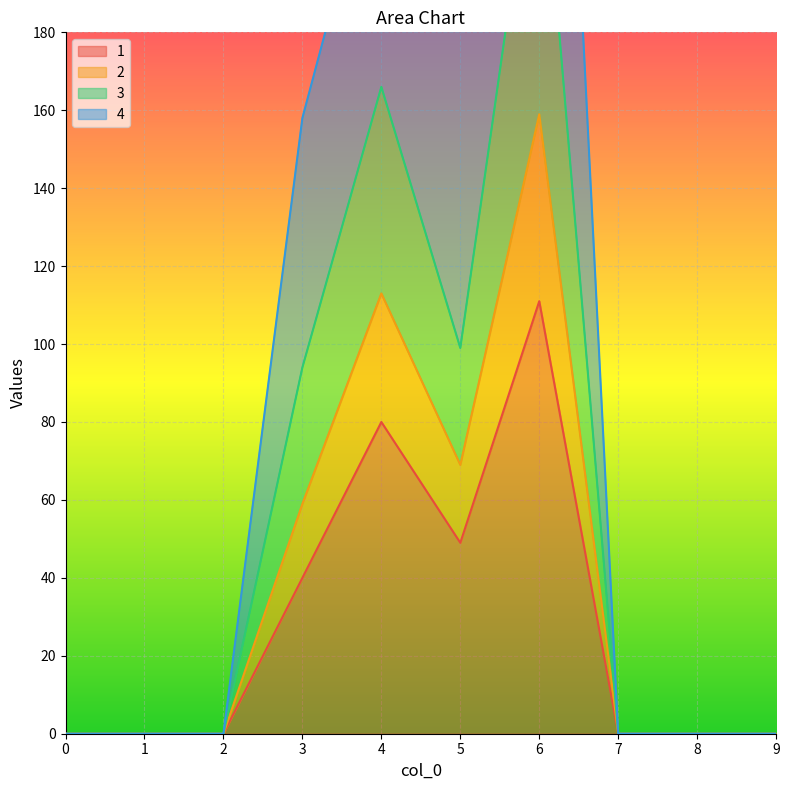

At which category is the sum across all series the highest?

6